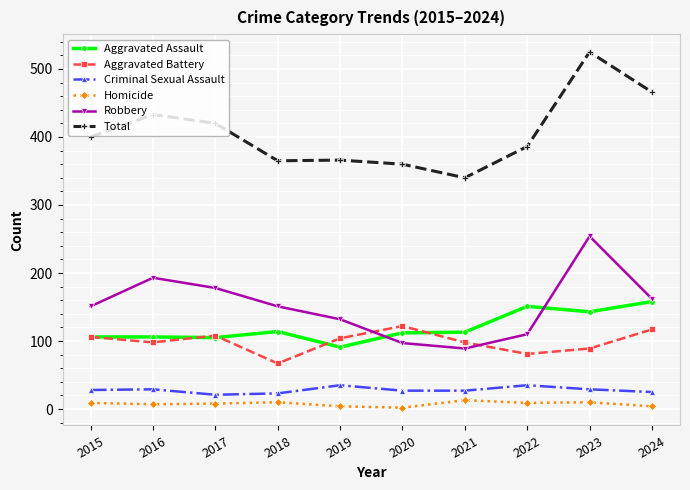

At which category does Total reach its first local peak?

2016